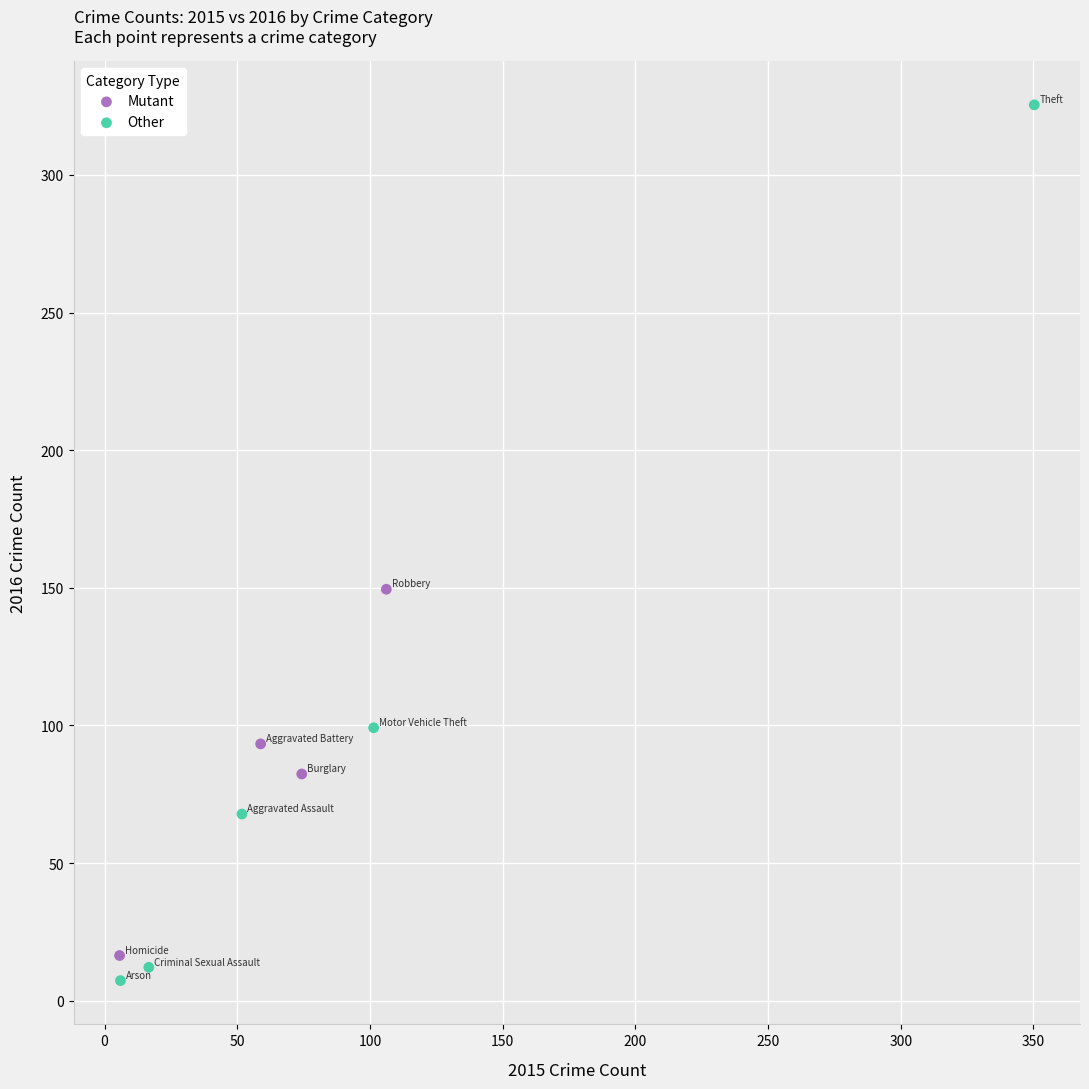

What are all the series names shown in the legend?

Mutant, Other